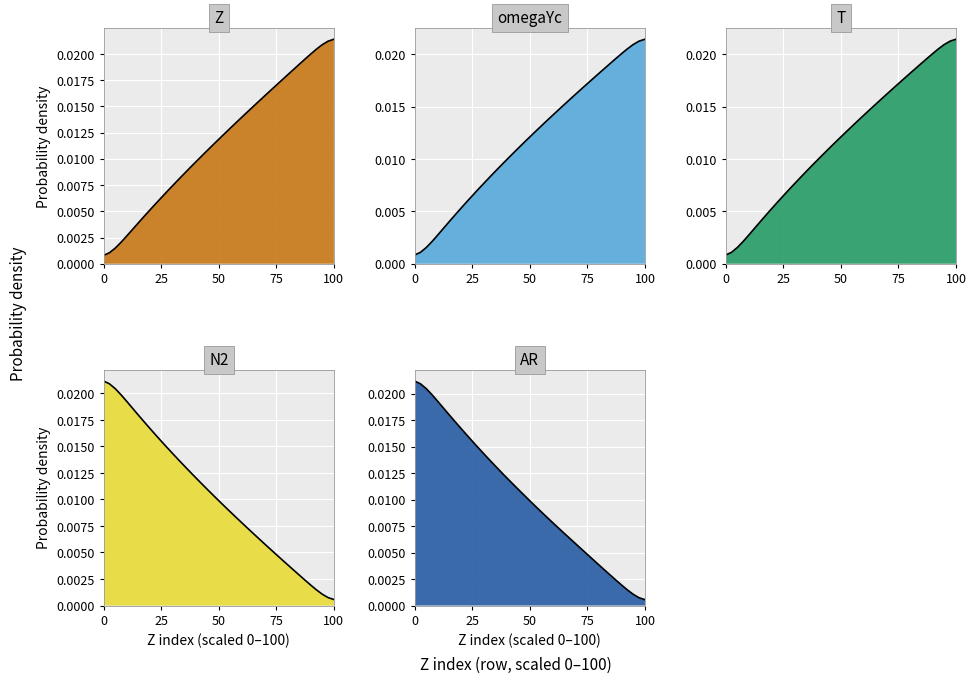

Is it true that Z equals 0.0 at 5?

False